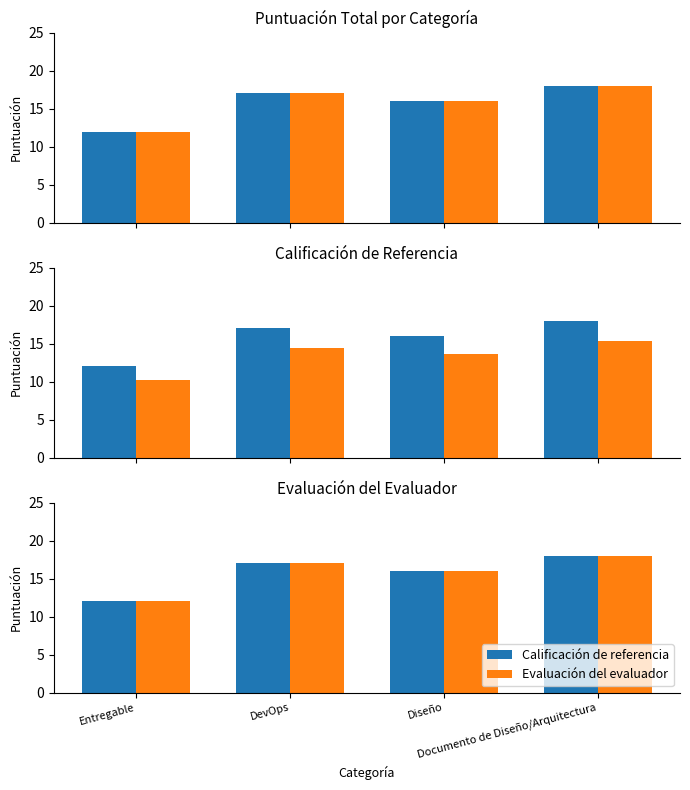

Where is Calificación de referencia nearest to the value 15?

Diseño